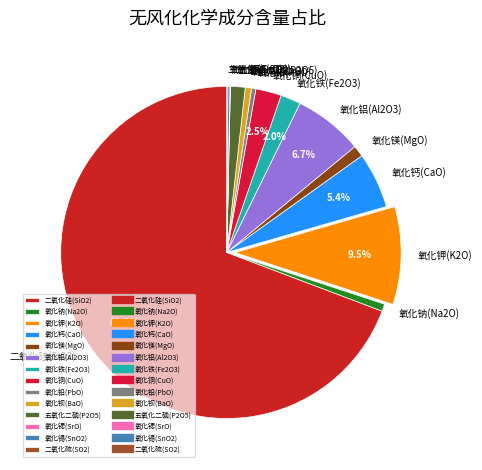

Is it true that 氧化钾(K2O) is 18% of the pie?

False